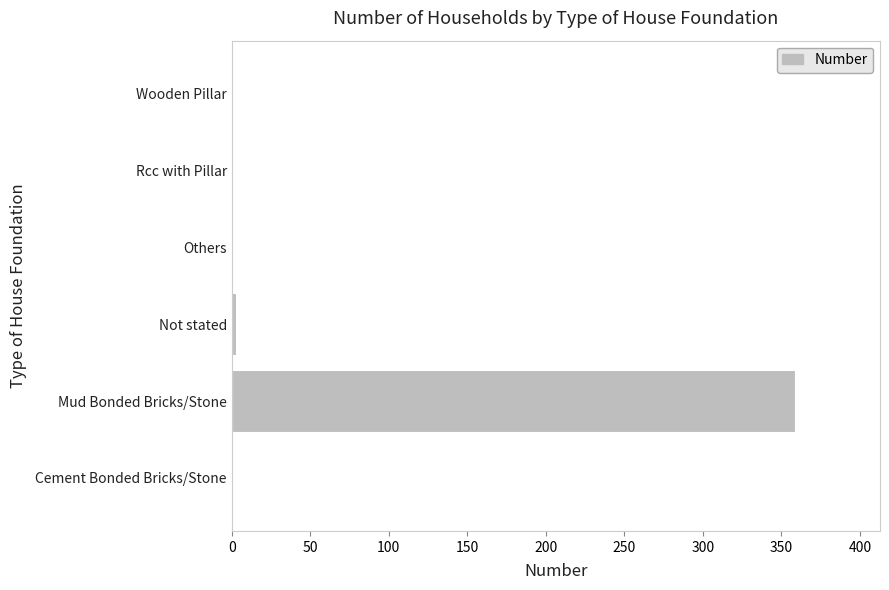

How many series are shown in this chart?

1